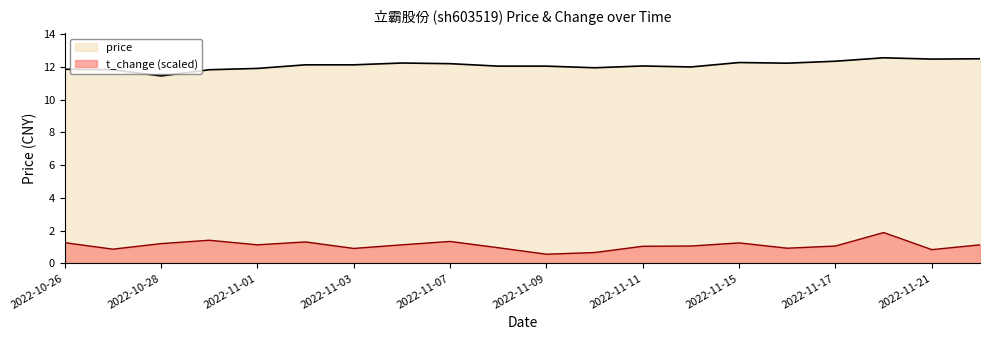

The value of t_change at 2022-11-04 is 1.1. True or false?

True